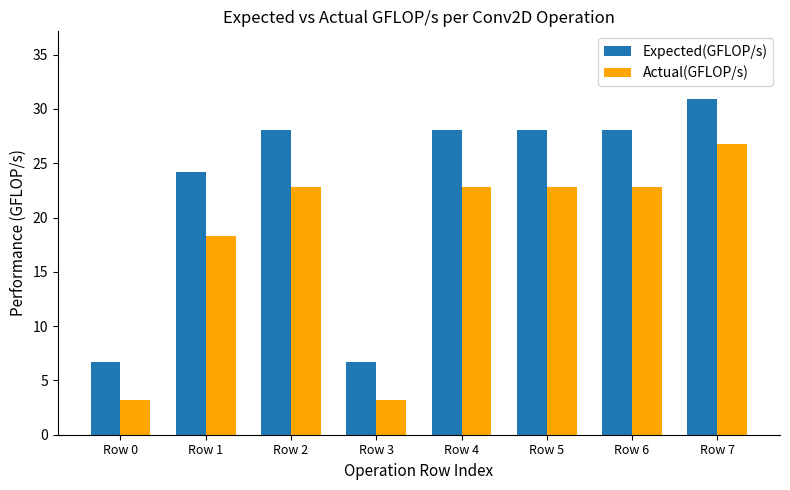

How many groups of bars are there?

8